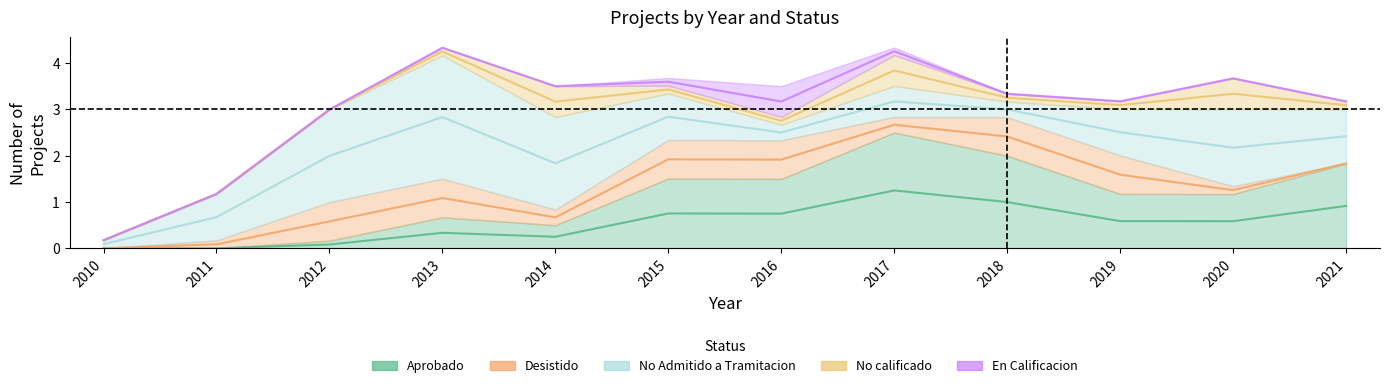

True or false: No calificado has a value of 0 at 2015.

False